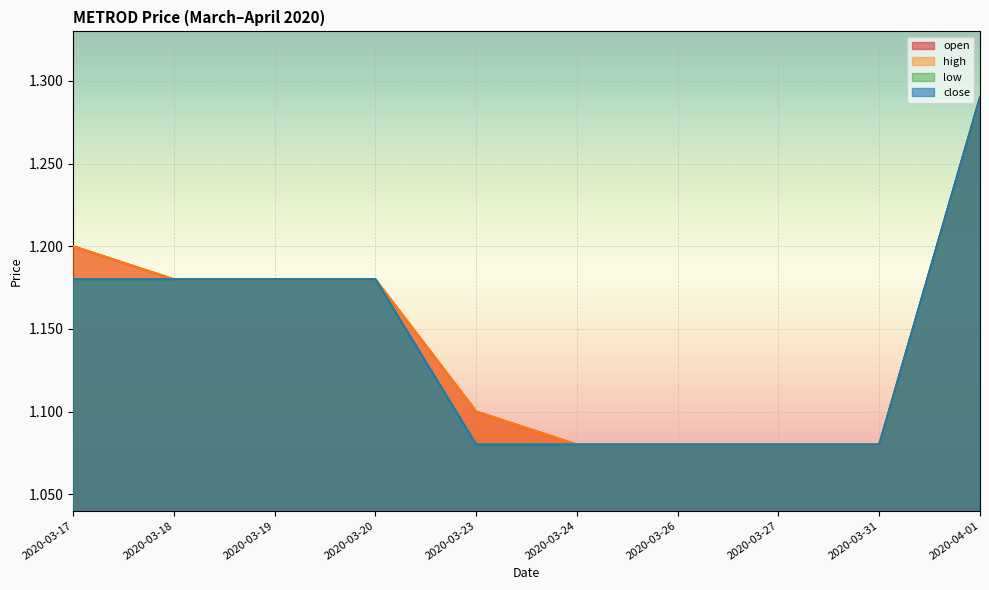

The open series shows 1.7 at 2020-03-20. True or false?

False